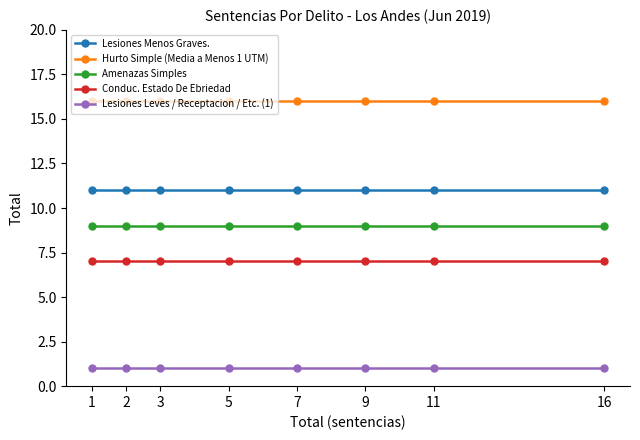

What is the value of the Hurto Simple (Media a Menos 1 UTM) point at the 2nd from the left?

16